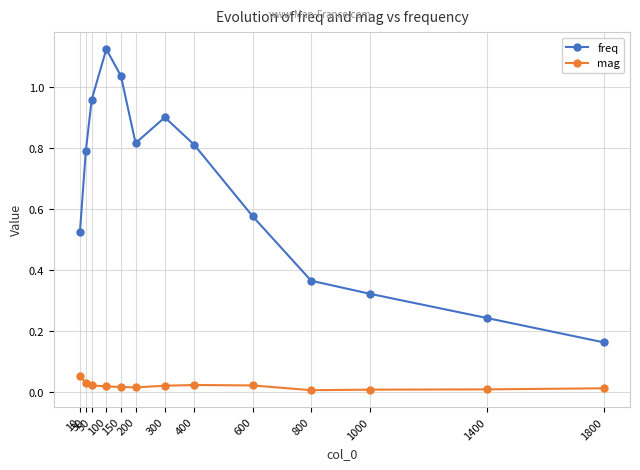

List the series in order of their overall mean, lowest first.

mag, freq